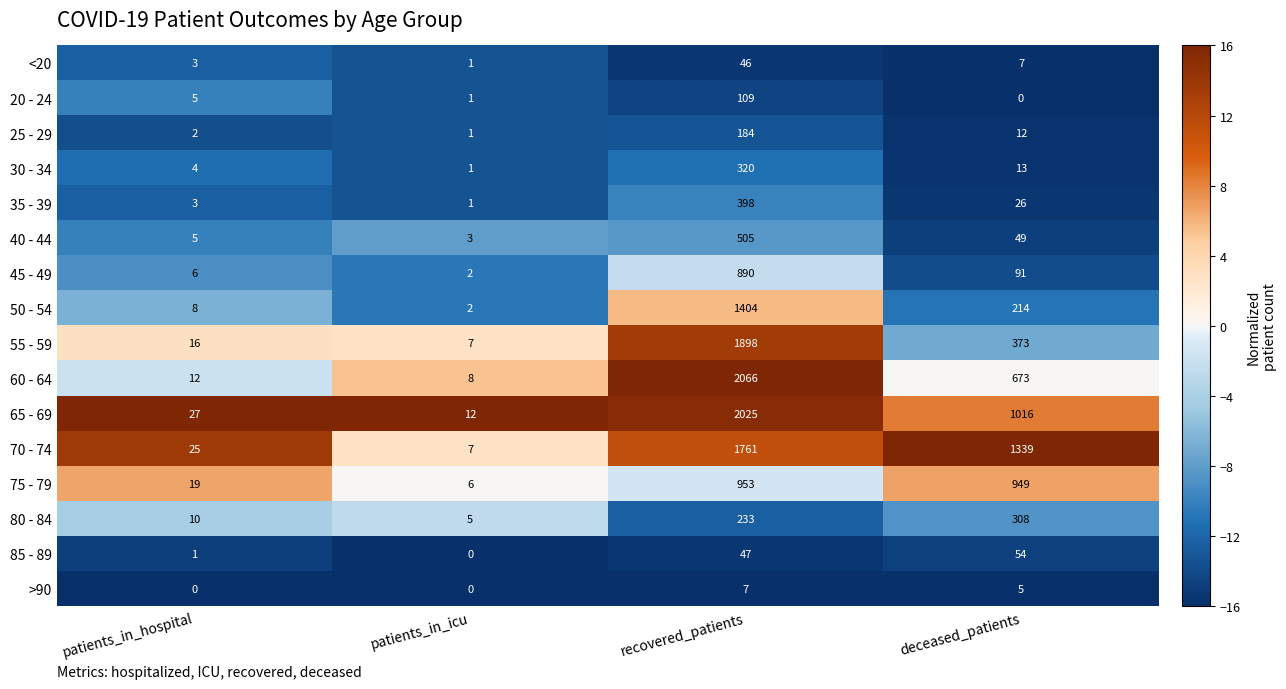

The value of 75 - 79 at patients_in_icu is 9. True or false?

False